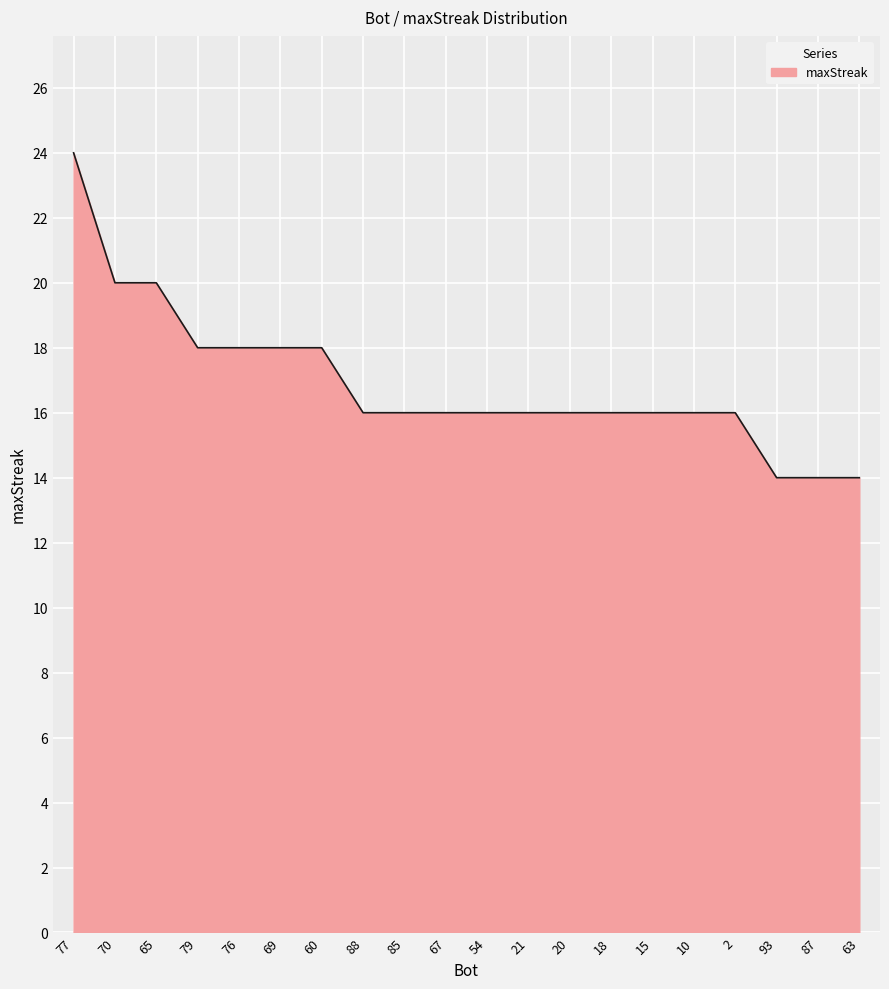

What is the change in value from 15 to 93?

-2